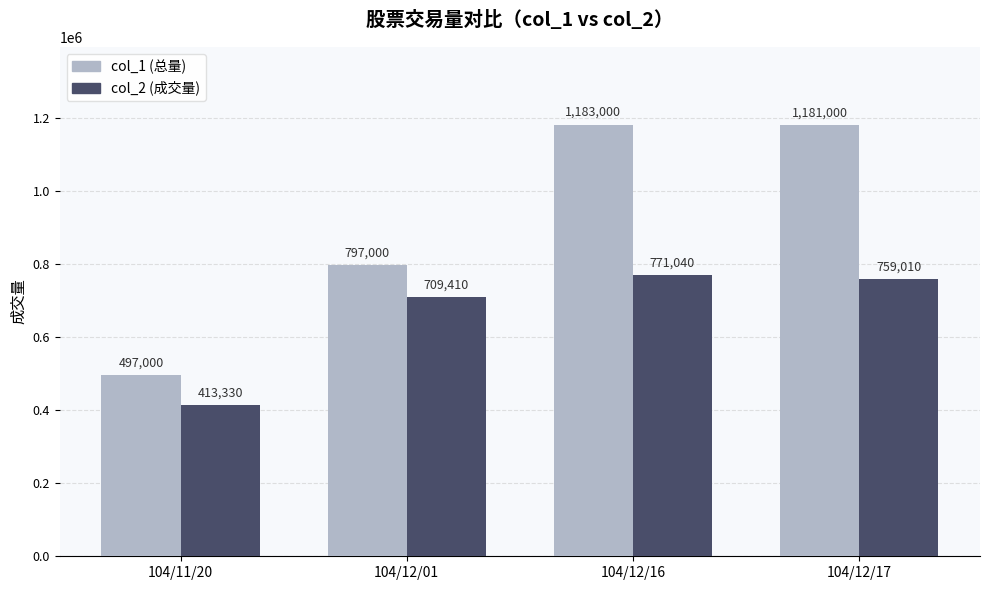

Which series has the widest spread of values?

col_1 (总量)